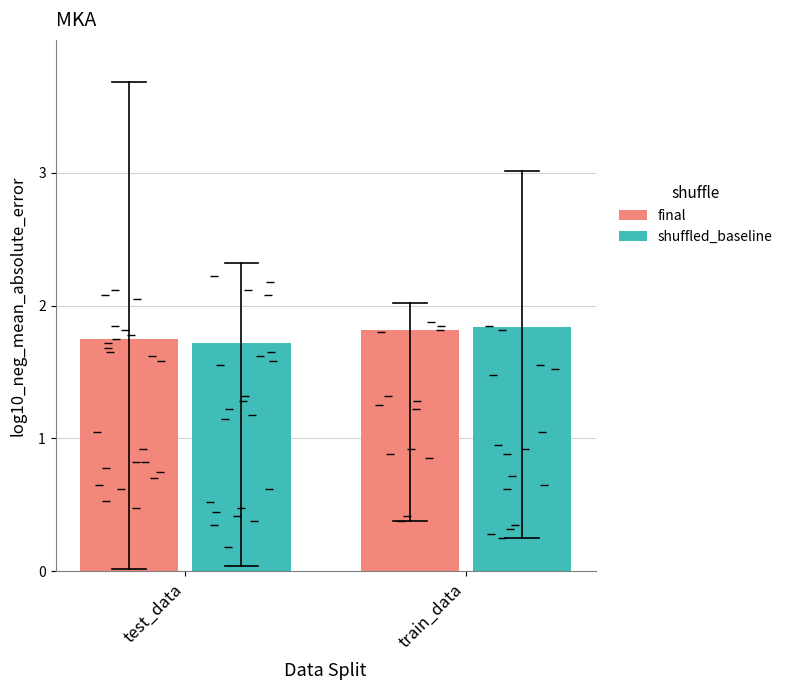

What is the sum of all shuffled_baseline values?

3.6